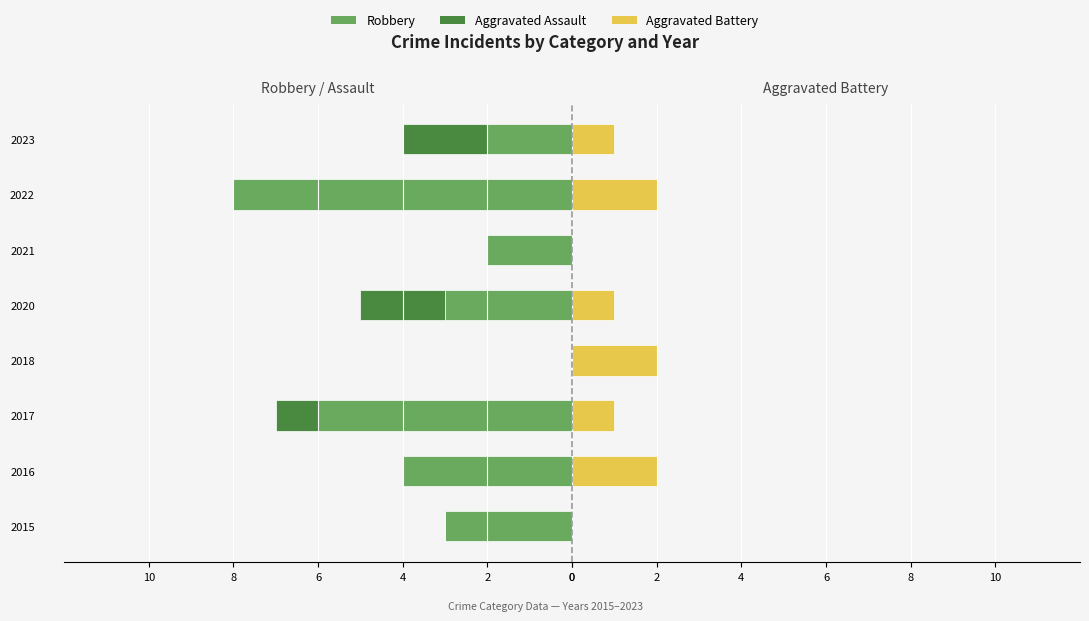

The value of Aggravated Assault at 2016 is 0. True or false?

True